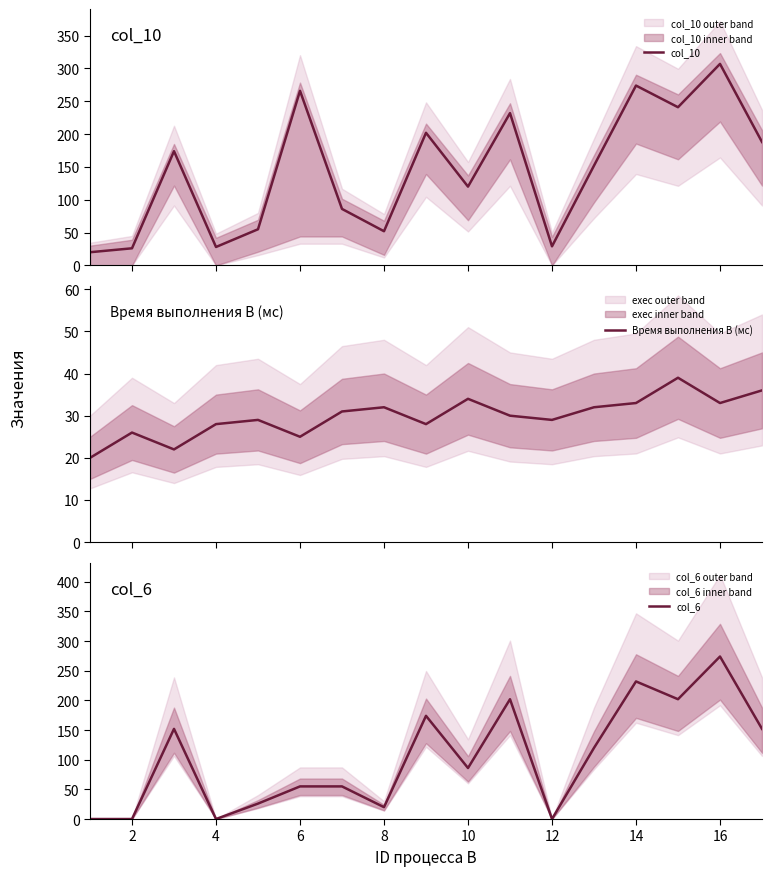

What is the highest value of the col_10 series?

307